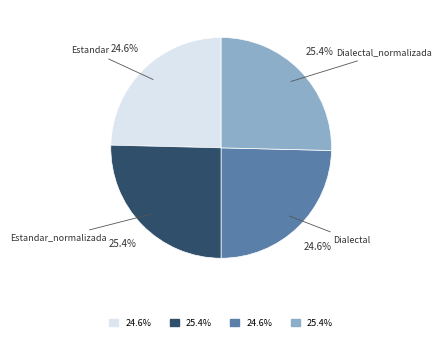

Does any single category account for the majority?

No